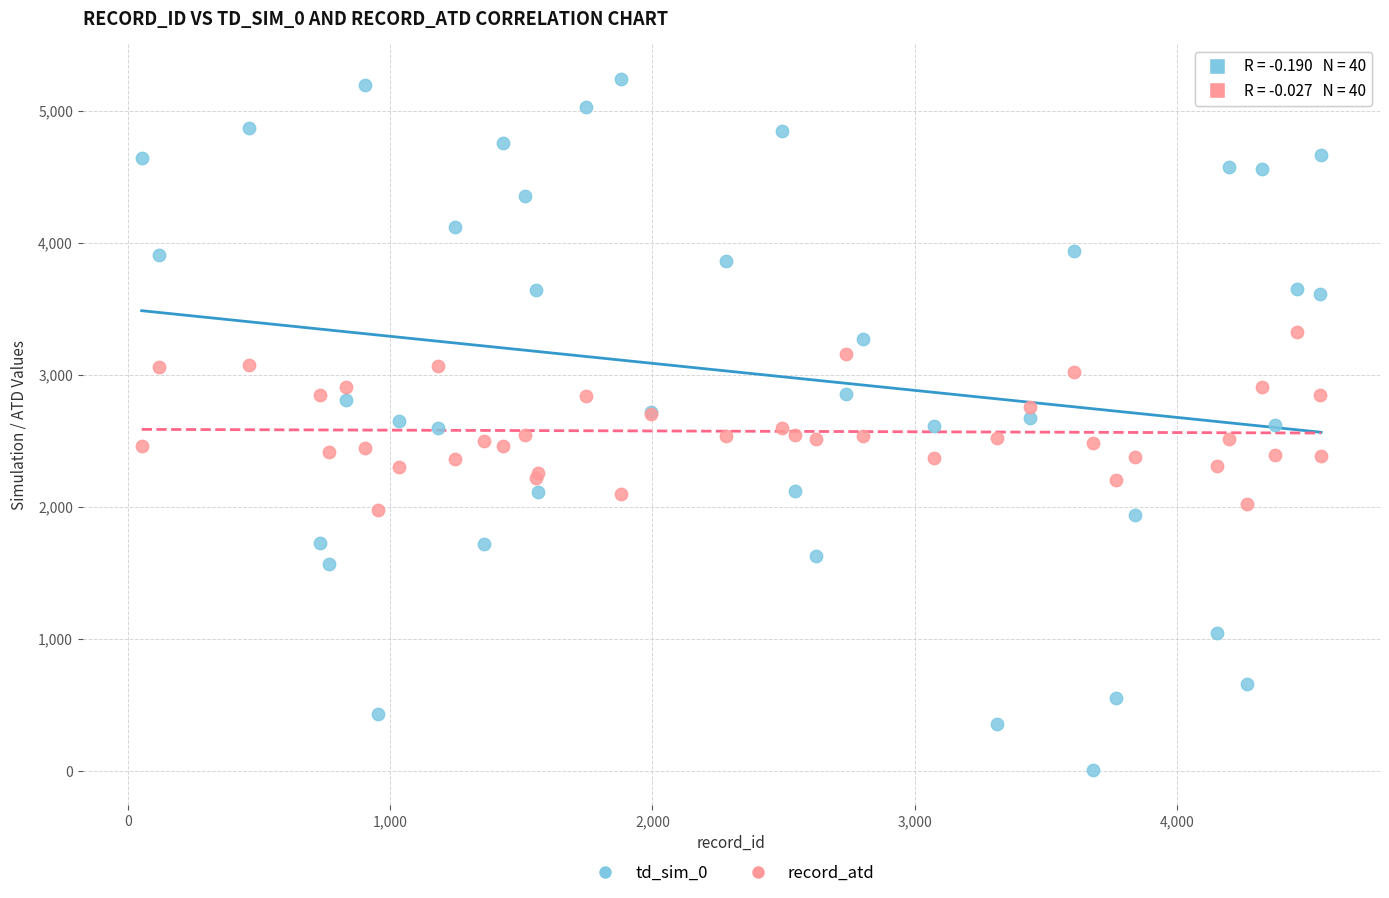

Which series has the largest Y range (max minus min)?

td_sim_0